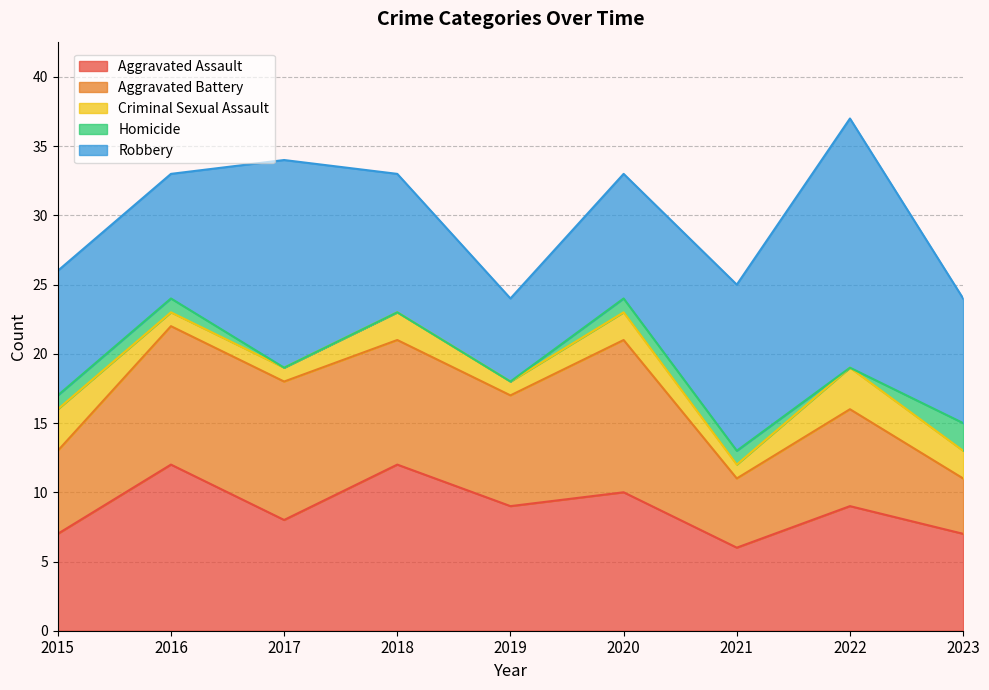

Does the chart display data point markers on the line(s)?

No